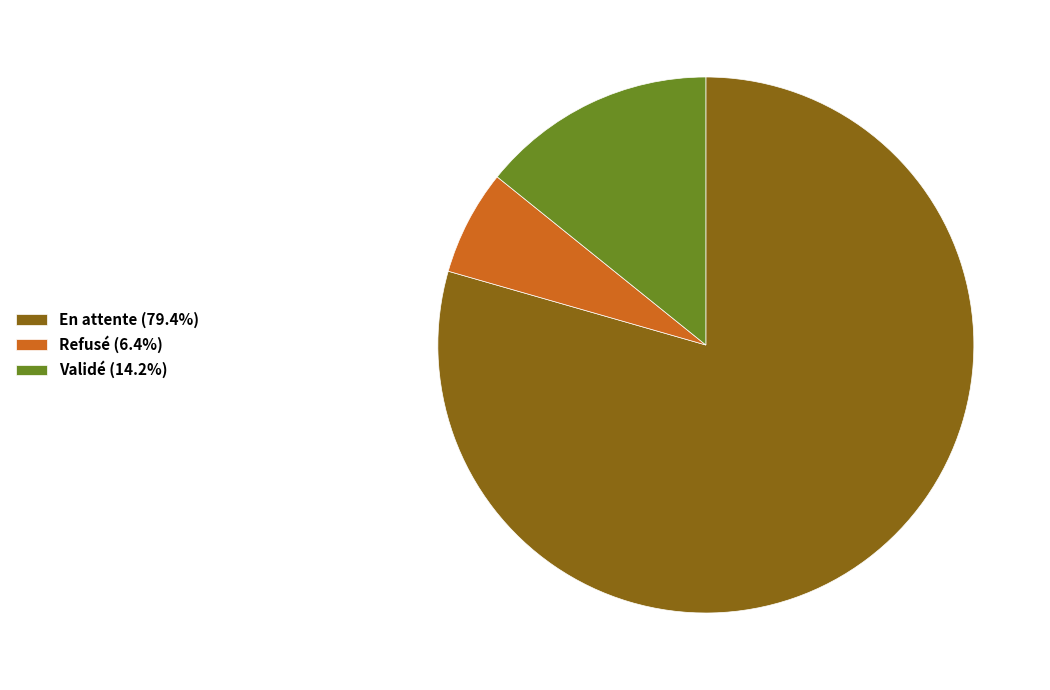

What is the ratio of the value at Refusé to the value at En attente?

0.1